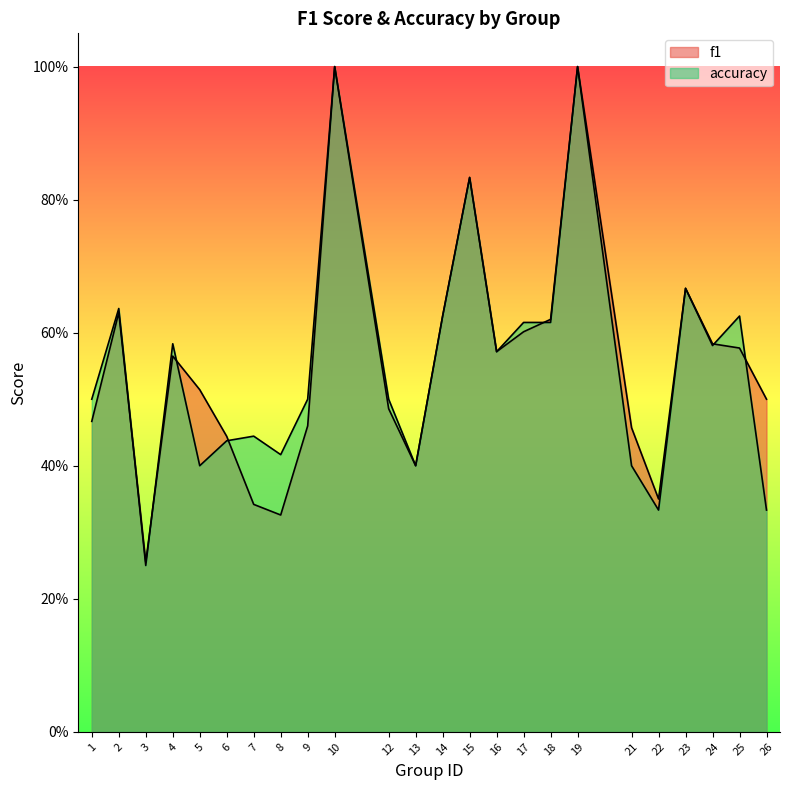

The value of f1 at 18 is 0.2. True or false?

False